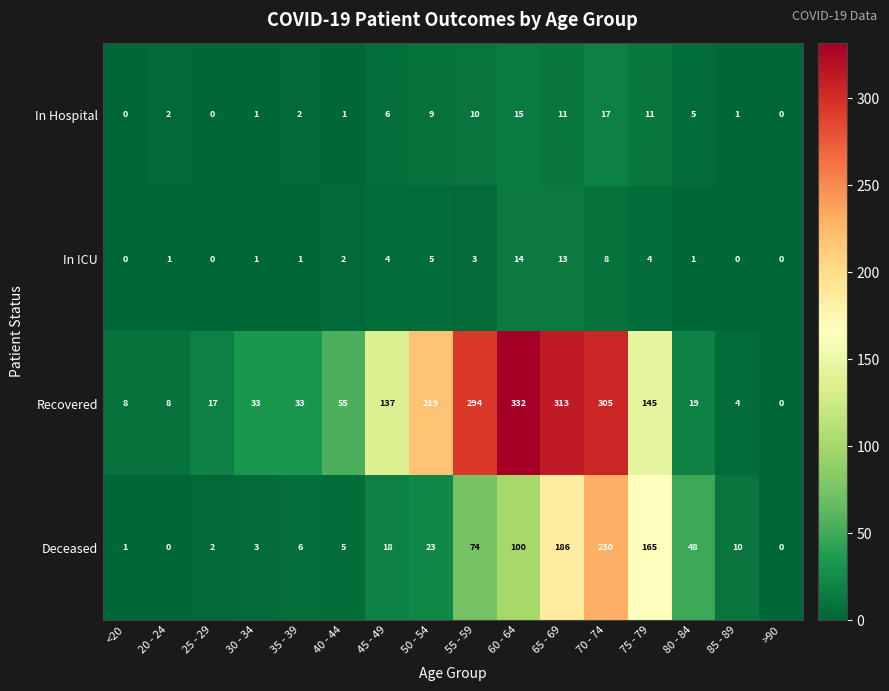

At how many categories does at least one series exceed 179?

5